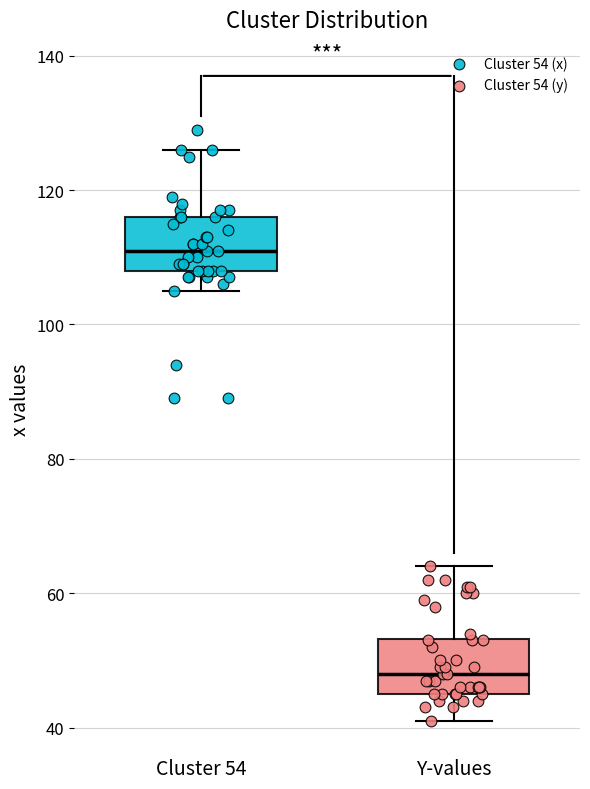

Reading left to right, read every box against the y-axis: the position of its median line, the range the box covers, and the ends of its whiskers. The values are not printed on the chart, so give them approximately, as read against the axis.

Cluster 54: median 112, box 108 to 116, whiskers 106 to 126
Y-values: median 48, box 46 to 54, whiskers 42 to 64